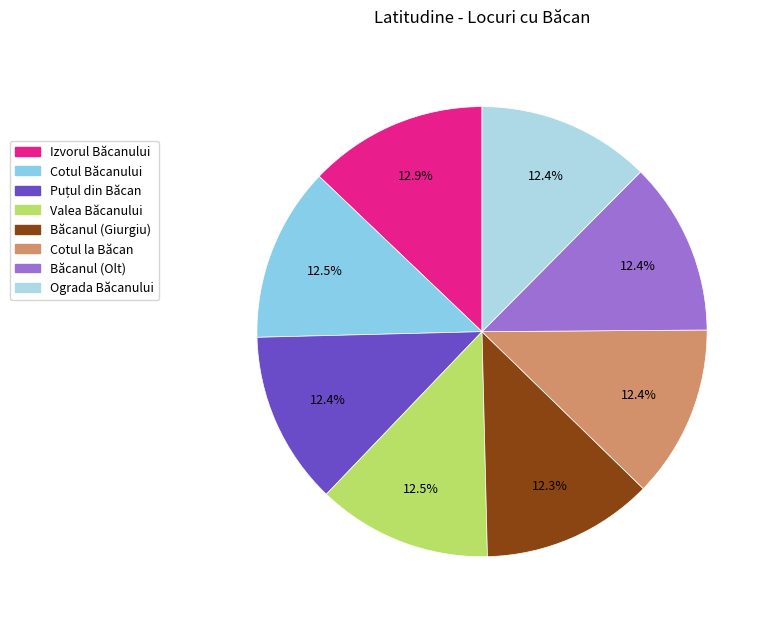

What is the ratio of the value at Cotul Băcanului to the value at Cotul la Băcan?

1.0